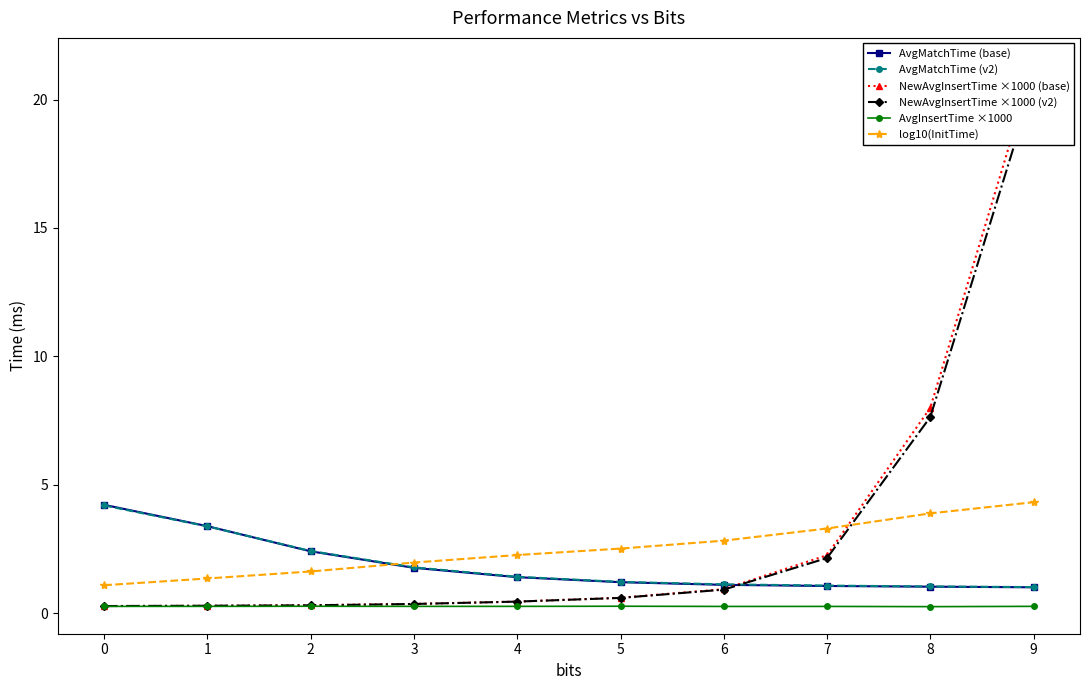

True or false: AvgMatchTime (base) and AvgMatchTime (v2) cross at least once.

True